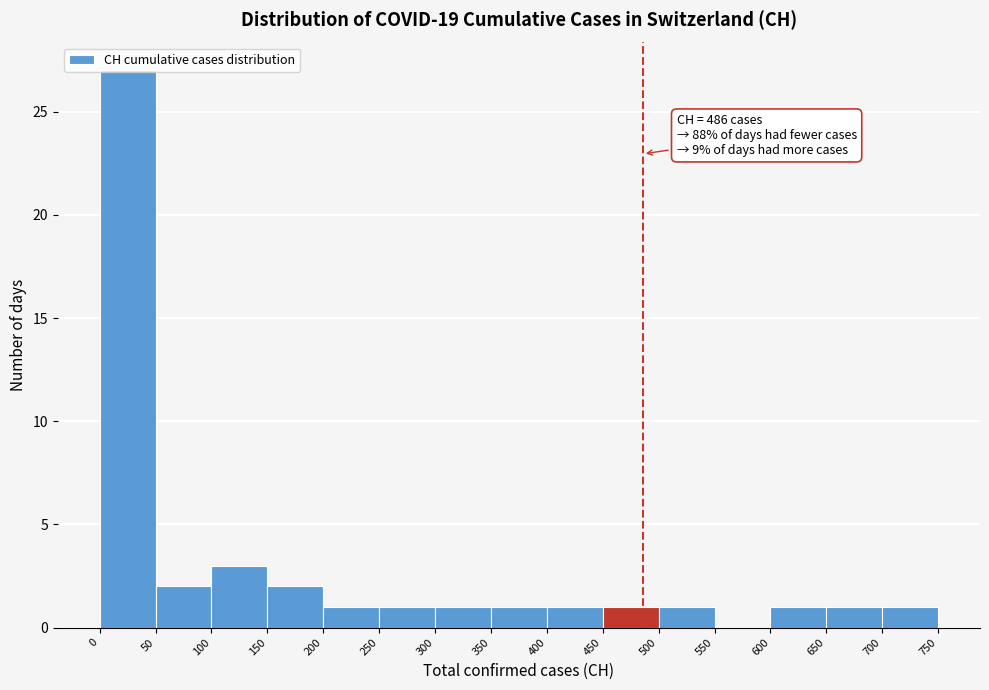

Over which range of the x-axis is the bar tallest?

0 to 50